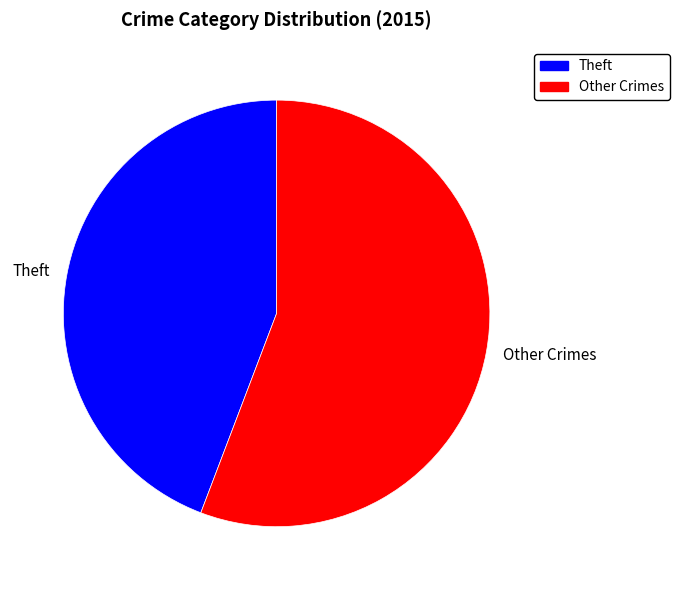

True or false: Theft accounts for 53% of the total.

False